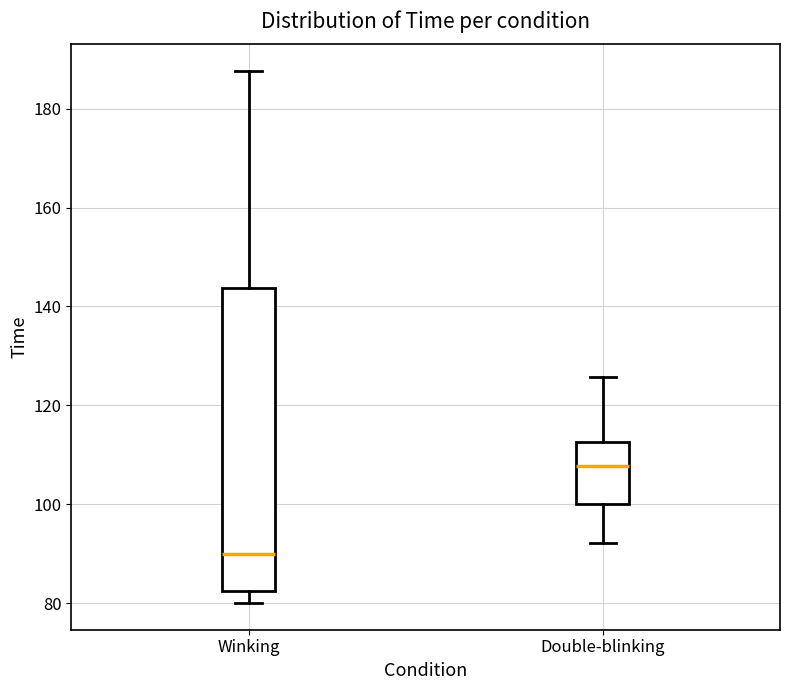

Reading left to right, transcribe this box plot: for each box, give where its median line is, the range the box spans, and where its two whiskers end, as read against the y-axis. The values are not printed on the chart, so give them approximately, as read against the axis.

Winking: median 90, box 82 to 144, whiskers 80 to 188
Double-blinking: median 108, box 100 to 112, whiskers 92 to 126